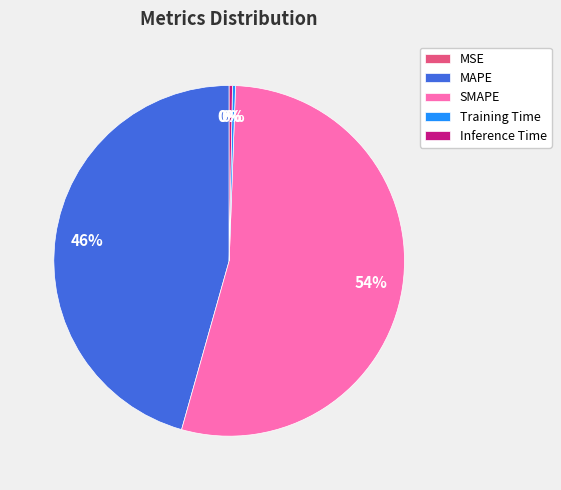

To the nearest percent, what is the difference between the largest and smallest slice percentages?

54%